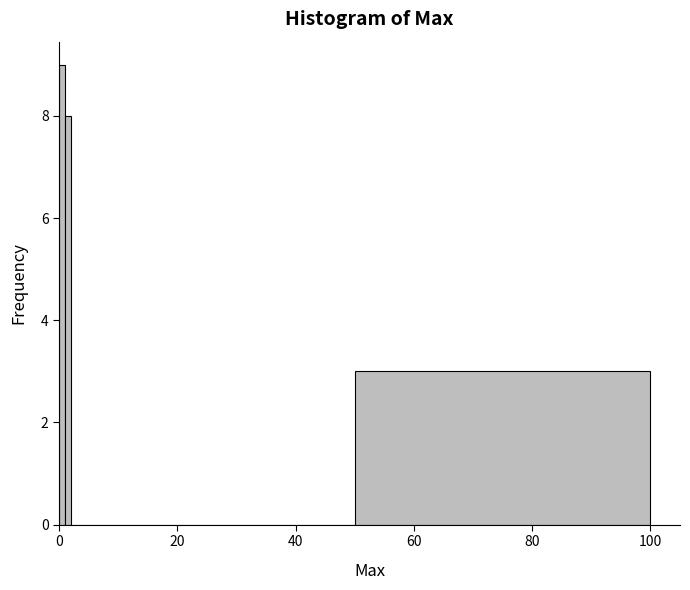

Around what value on the x-axis is the tallest bar? Give the approximate position of its centre, as read against the axis.

0